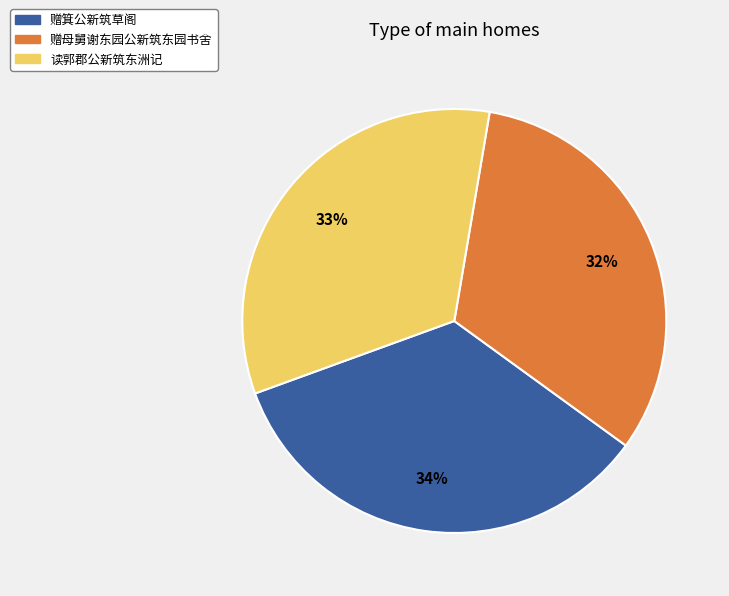

Do 赠母舅谢东园公新筑东园书舍 and 赠箕公新筑草阁 together represent more than half of the pie?

Yes